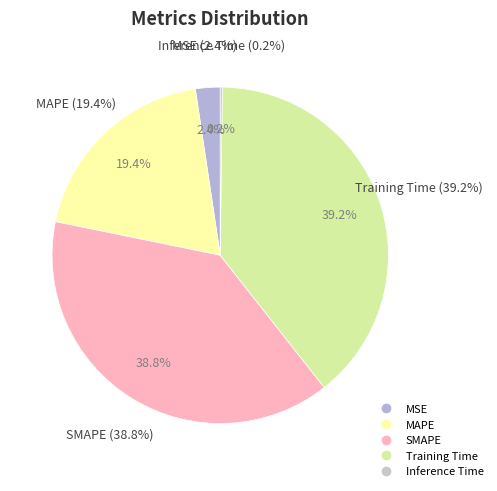

True or false: Training Time accounts for 47% of the total.

False